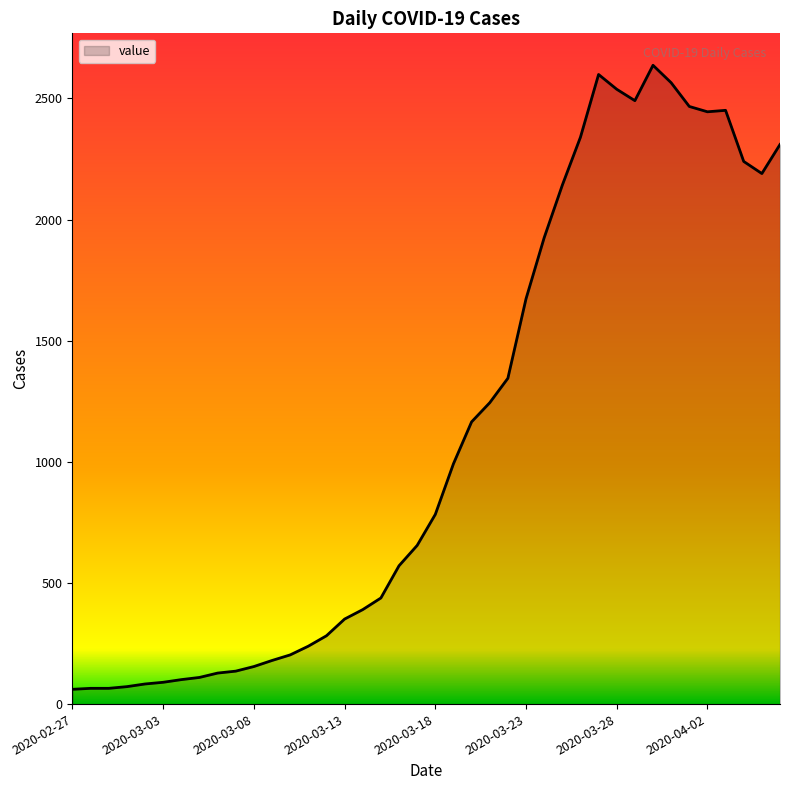

What is the maximum value shown in the chart?

2637